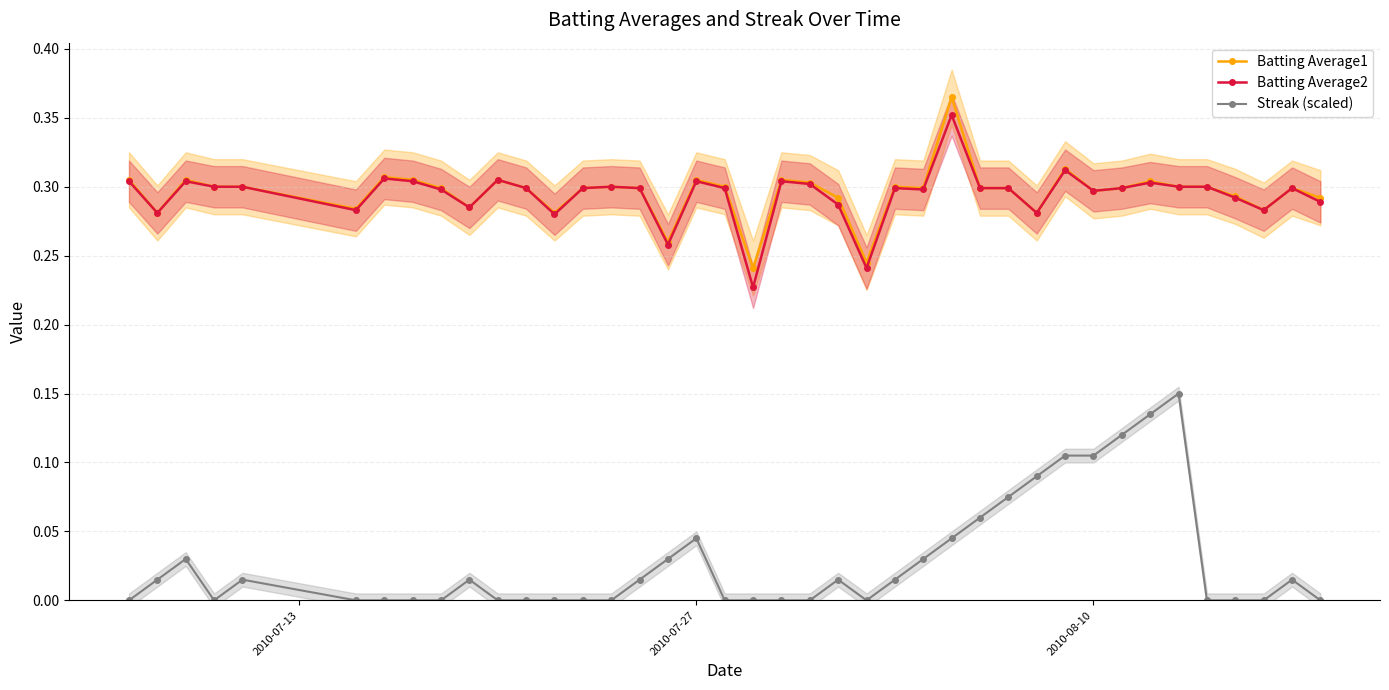

True or false: Streak (scaled) and Batting Average2 cross at least once.

False